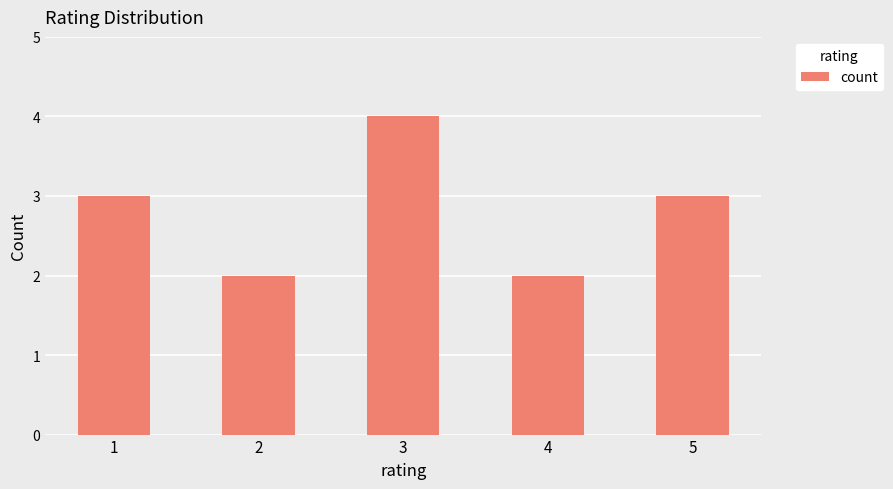

Does the chart contain any negative values?

No